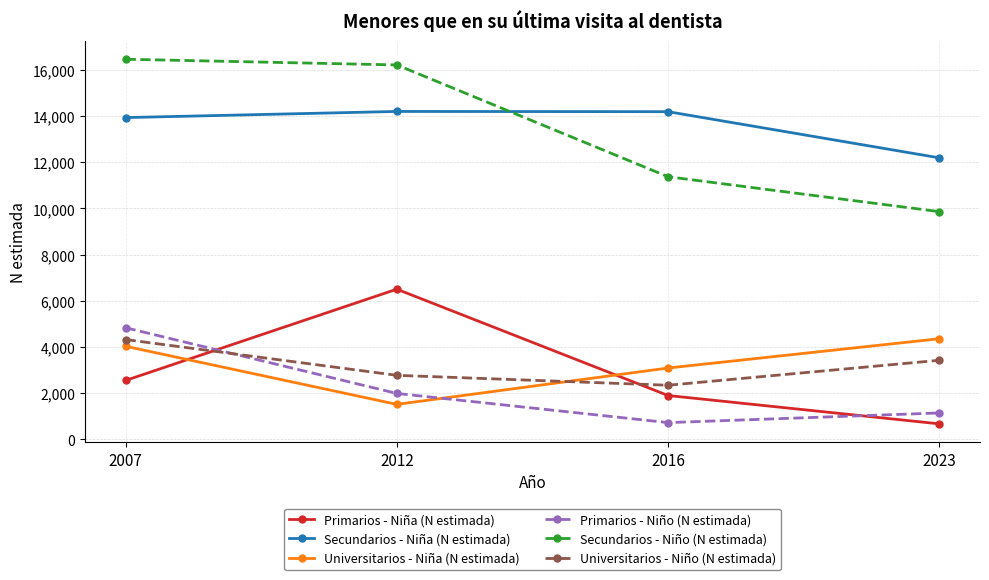

Which series has the widest spread of values?

Secundarios - Niño (N estimada)